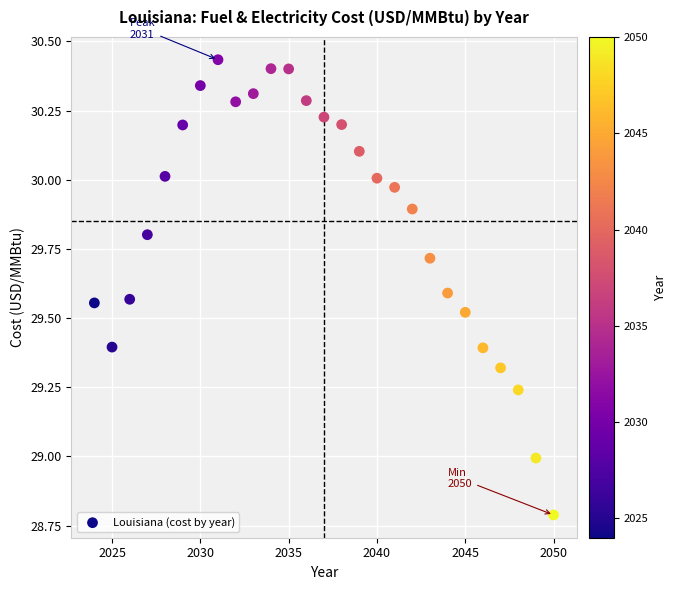

What is the range of Y values (max minus min)?

1.6